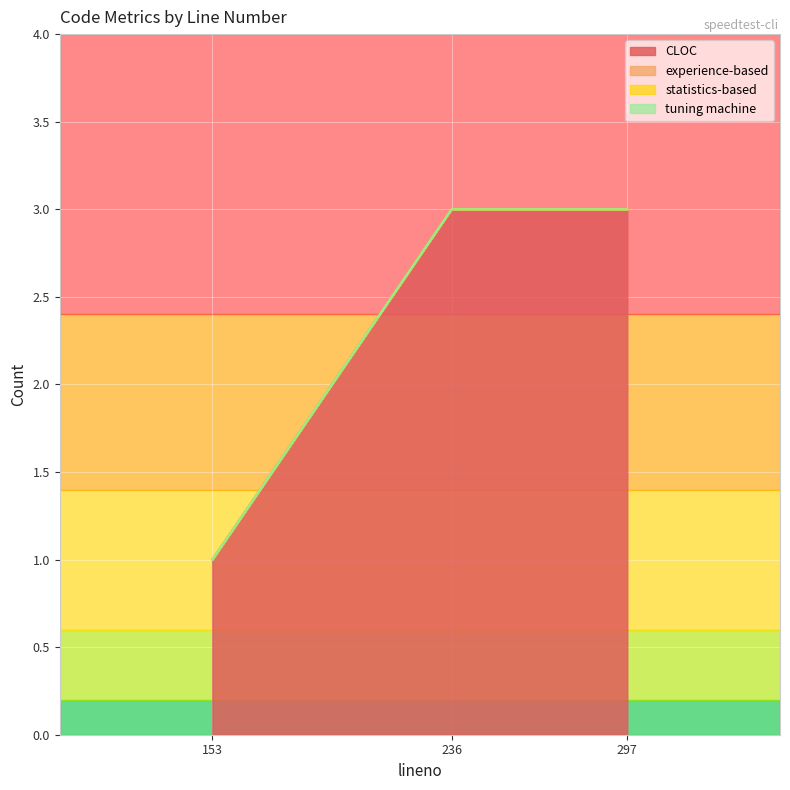

What is the spread (max minus min) of values at 297?

3